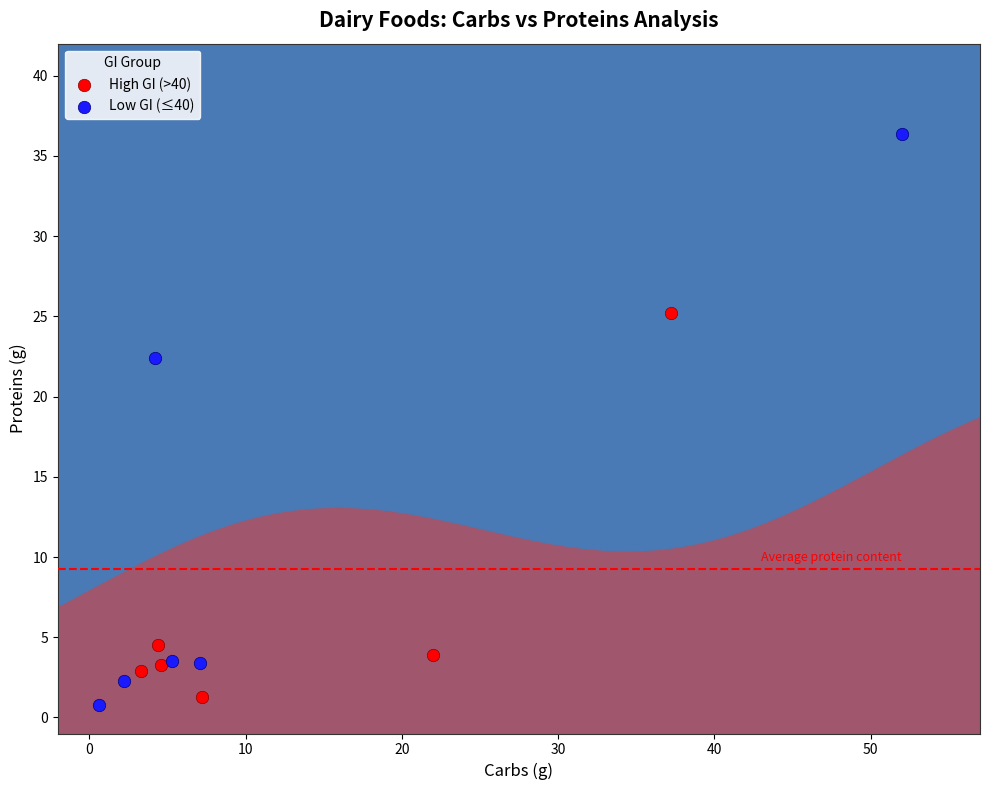

Which series contains the highest Y value?

Low GI (≤40)